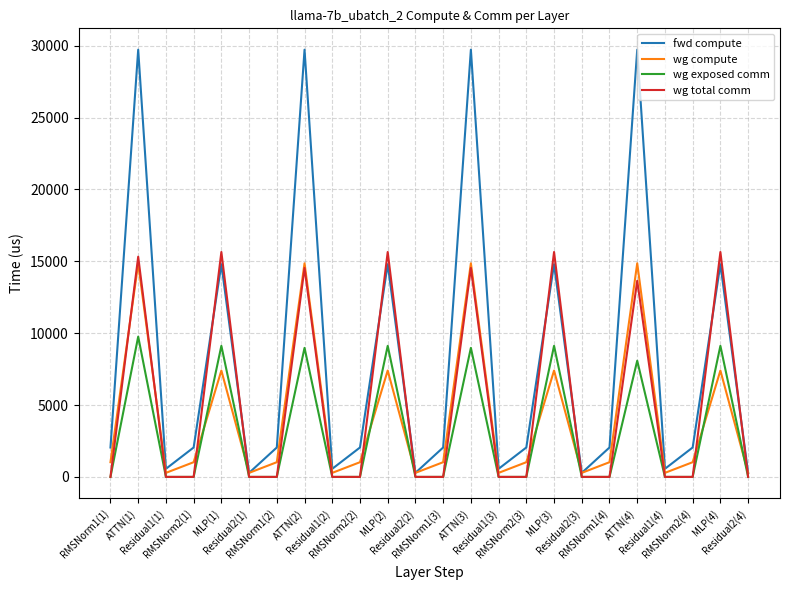

Rank the series by their average value, from lowest to highest.

wg exposed comm, wg compute, wg total comm, fwd compute